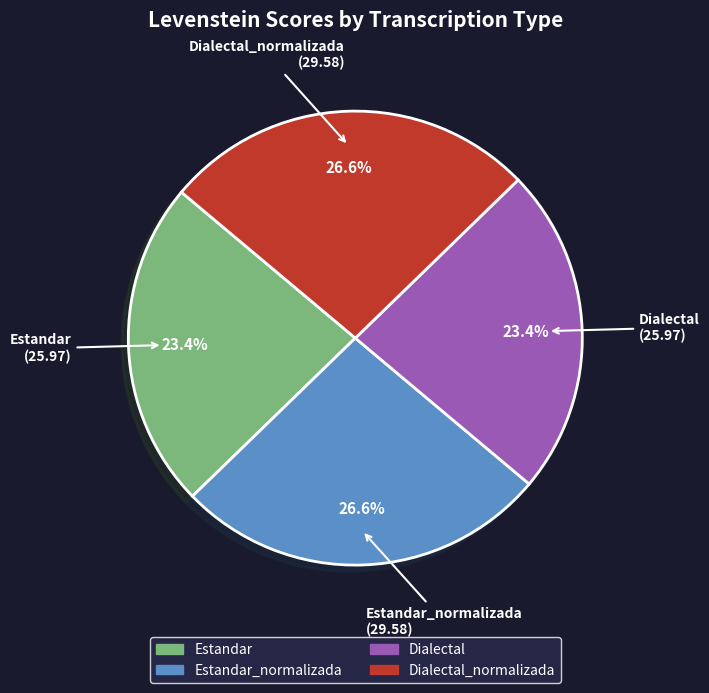

How many slices are in this pie chart?

4